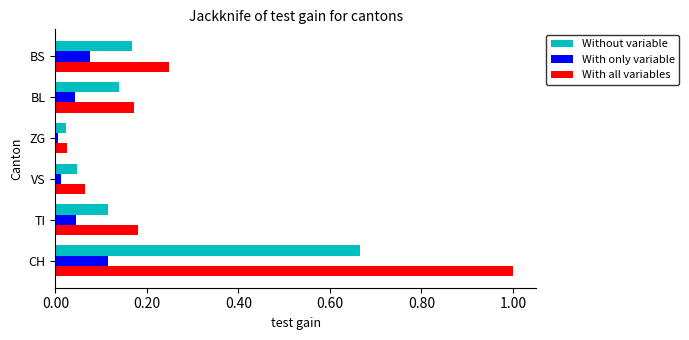

Rank the categories by Without variable value from lowest to highest.

ZG, VS, TI, BL, BS, CH